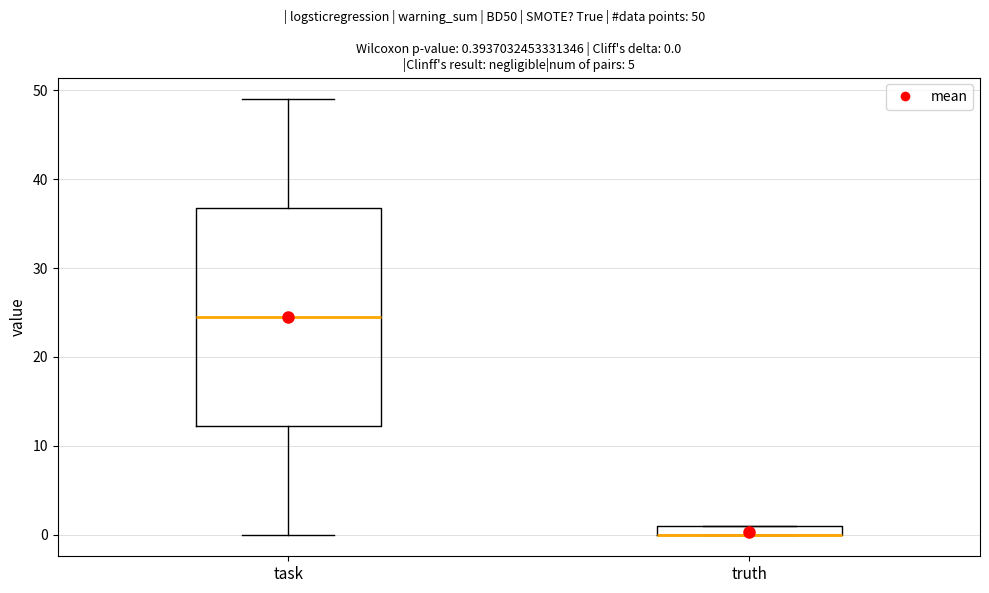

Comparing the boxes themselves (not the whiskers), which one is the tallest?

task